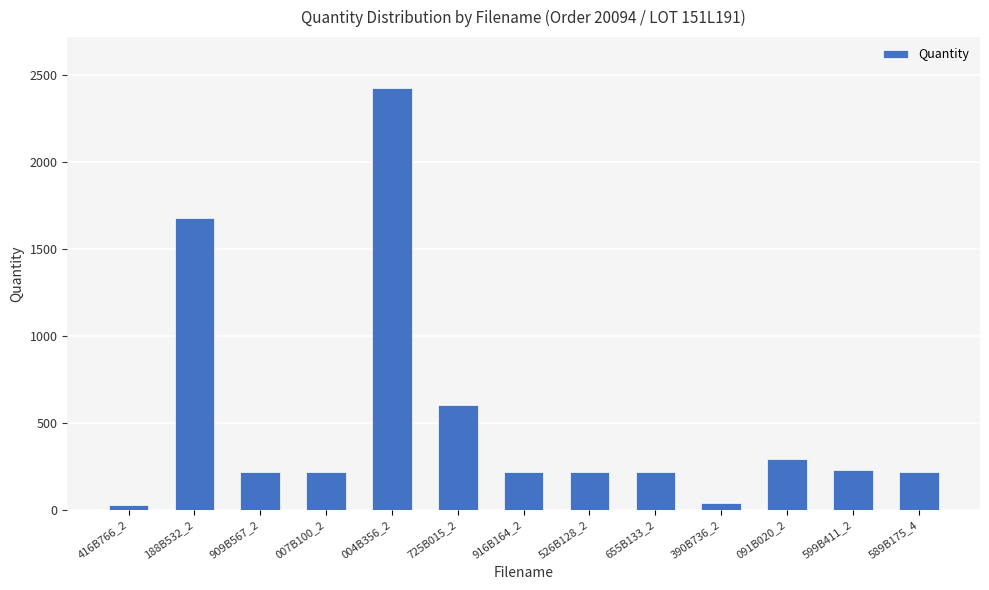

True or false: the data shows 217 at 655B133_2.

True